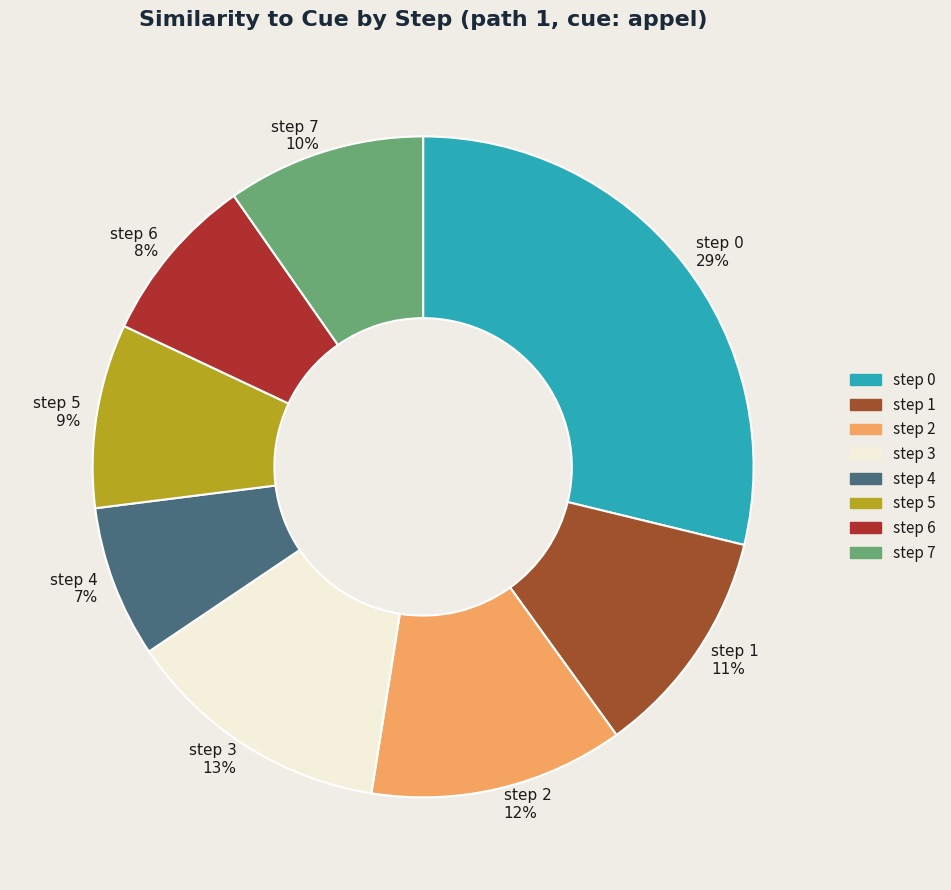

To the nearest percent, what is the average slice percentage?

12%